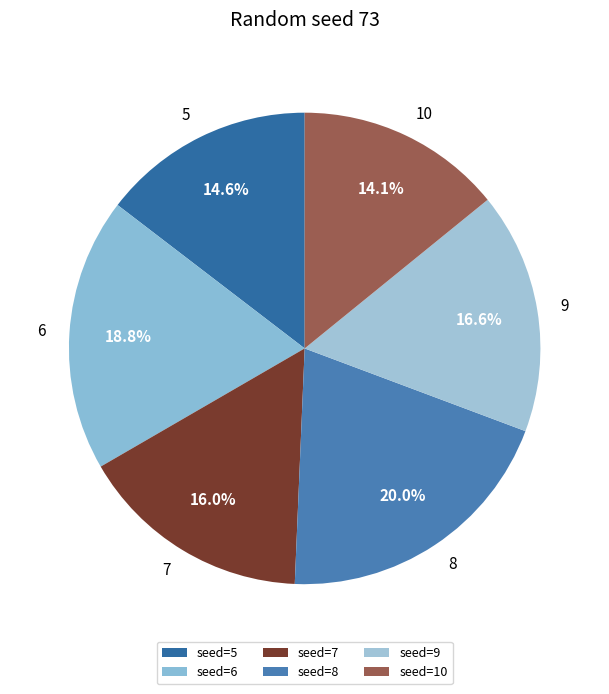

To the nearest percent, what is the average slice percentage?

17%